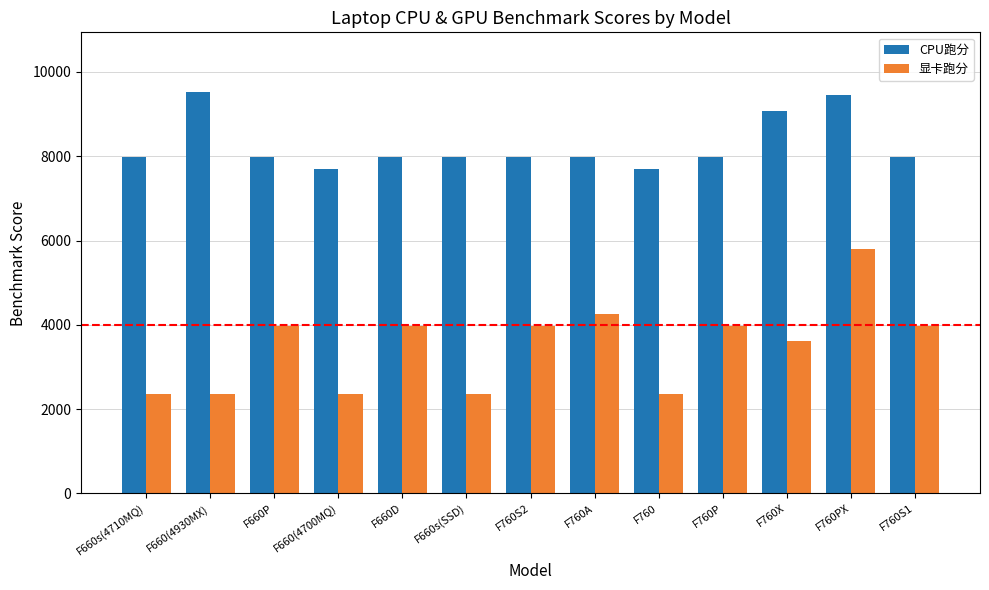

Rank the series by their maximum value, from lowest to highest.

显卡跑分, CPU跑分